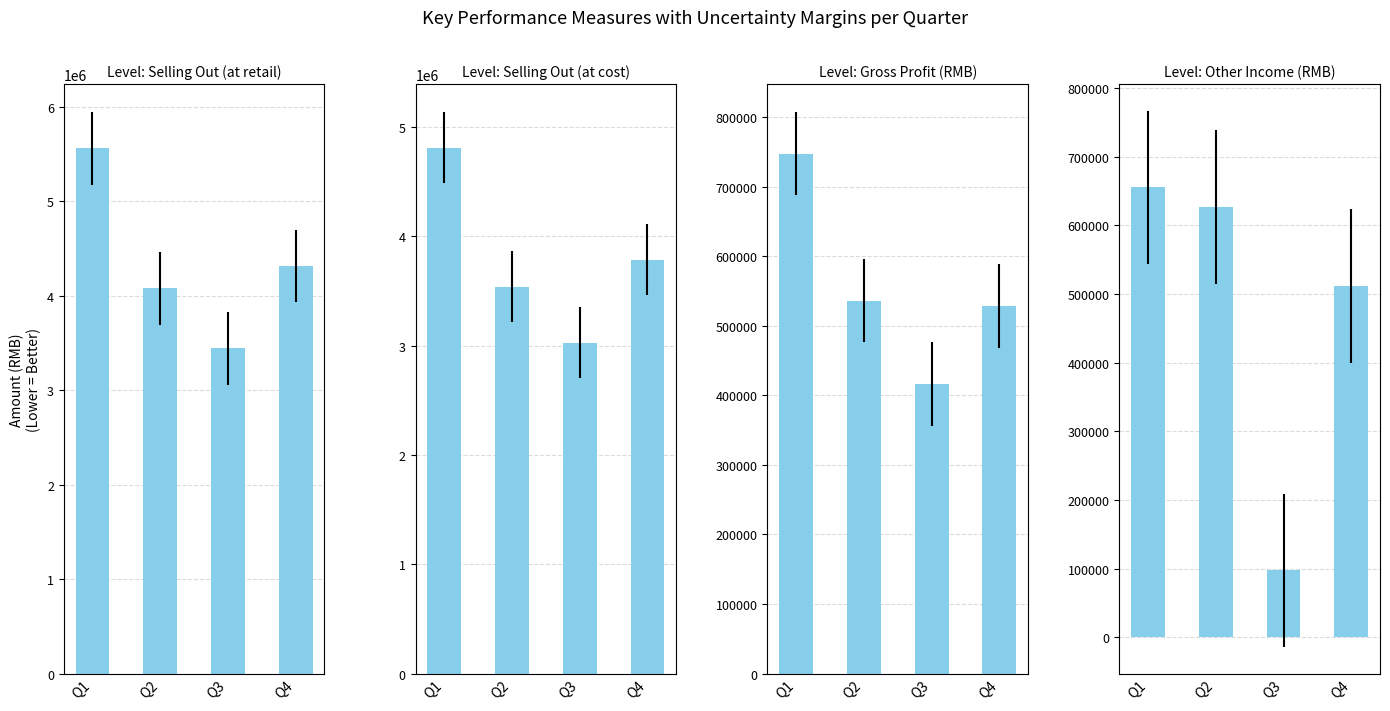

Is the value of Other Income (RMB) at Q3 greater than the value of Selling Out (at cost) at Q1?

No